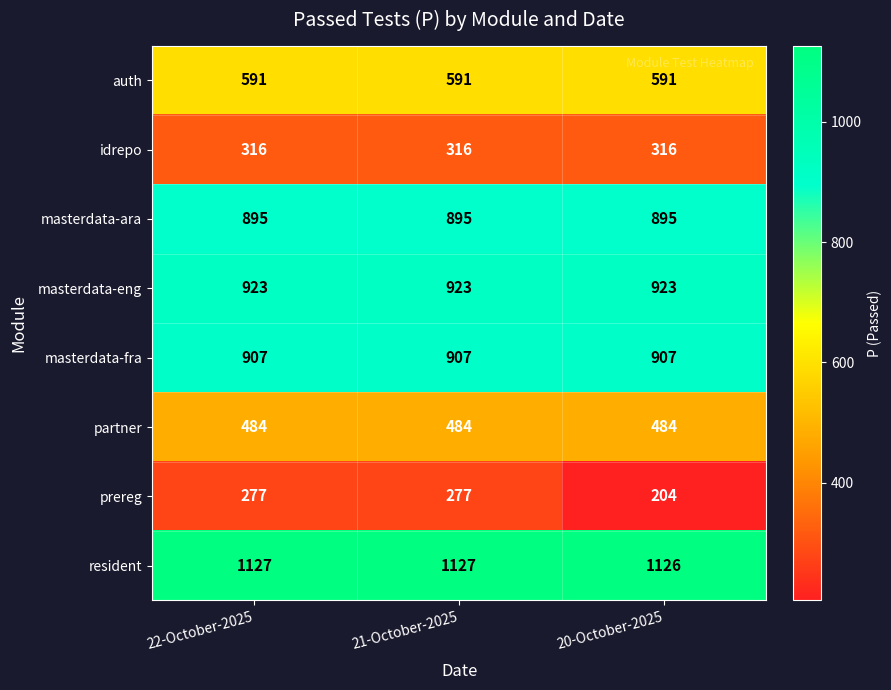

What is the total value across all series at 20-October-2025?

5446